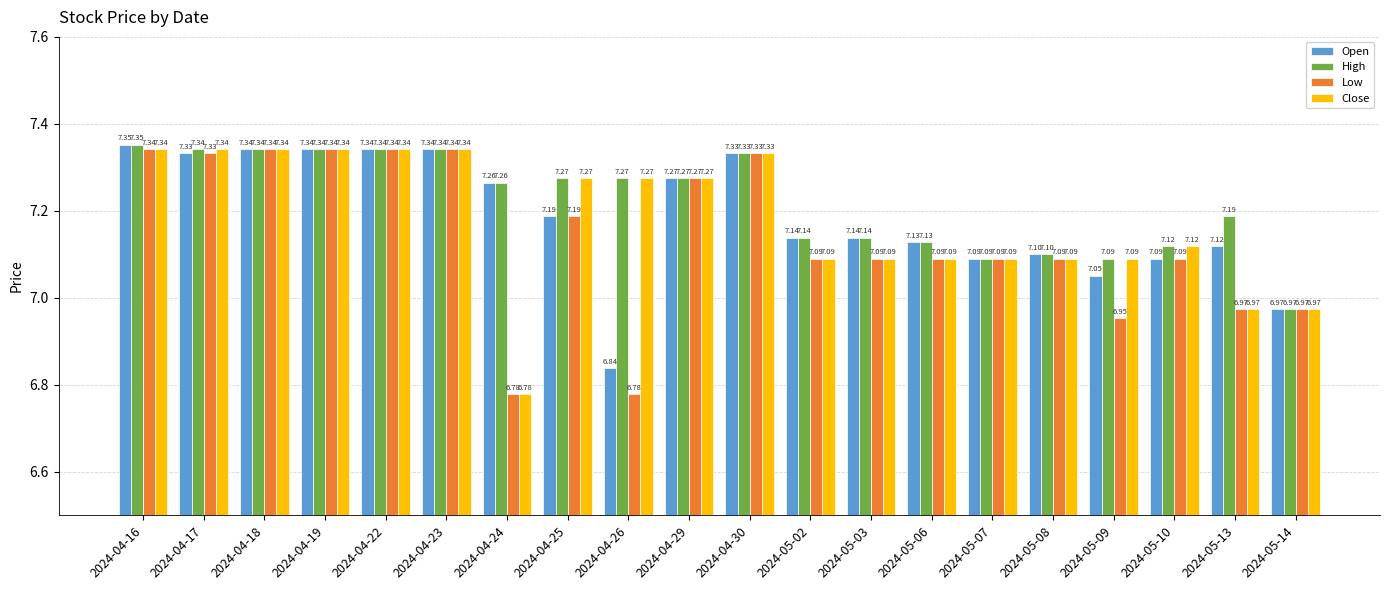

At how many categories does at least one series exceed 7?

19